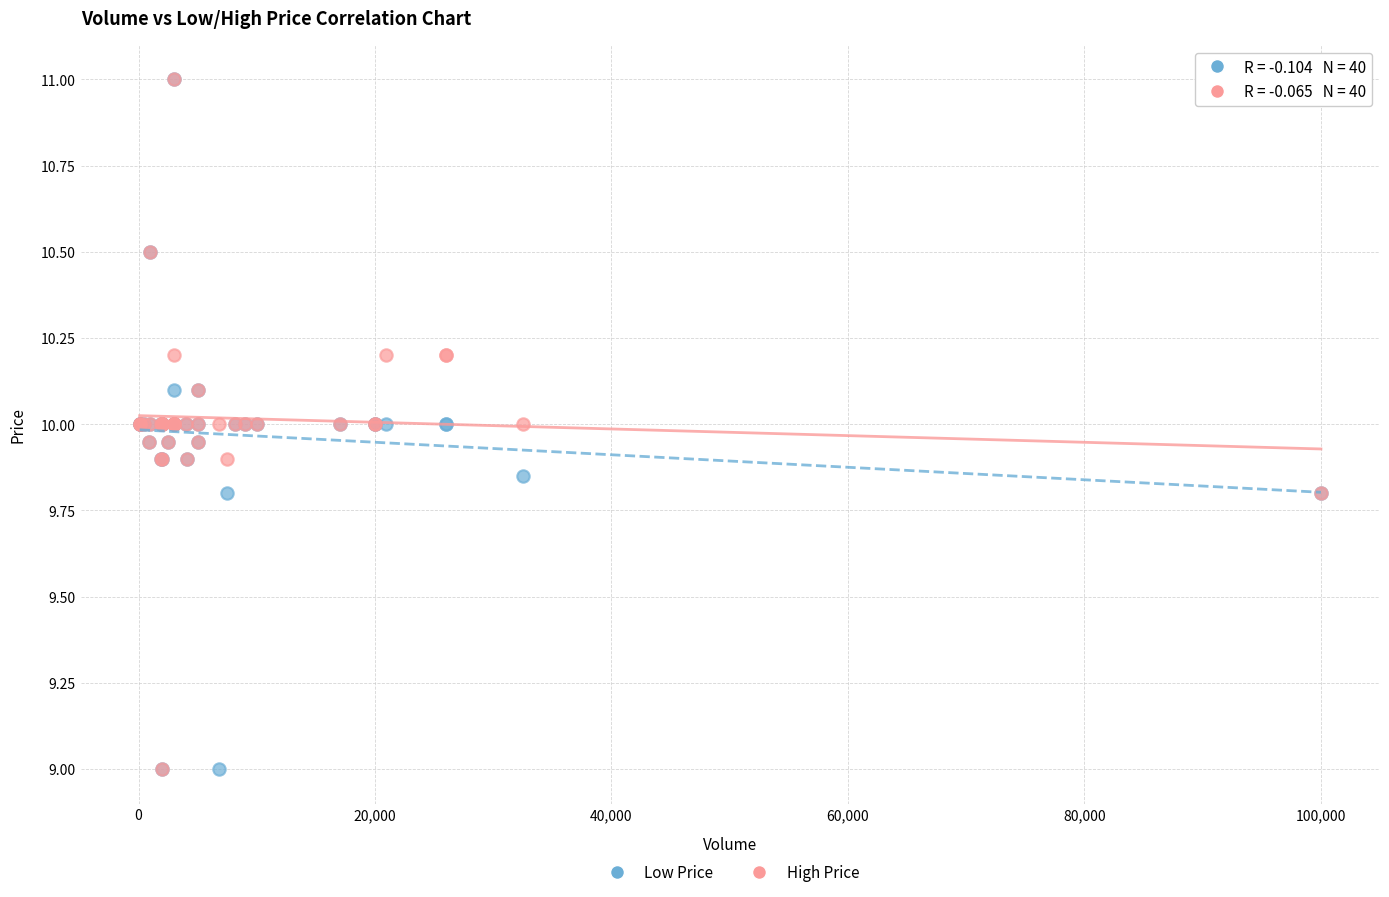

What are all the series names shown in the legend?

Low Price, High Price